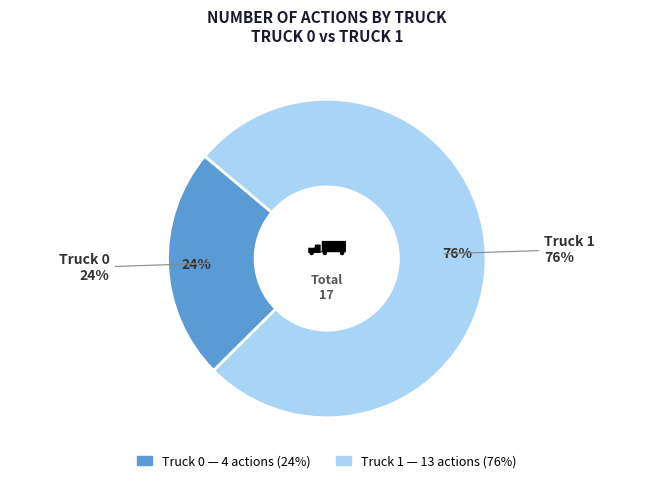

Is it true that Truck 0 is 24% of the pie?

True